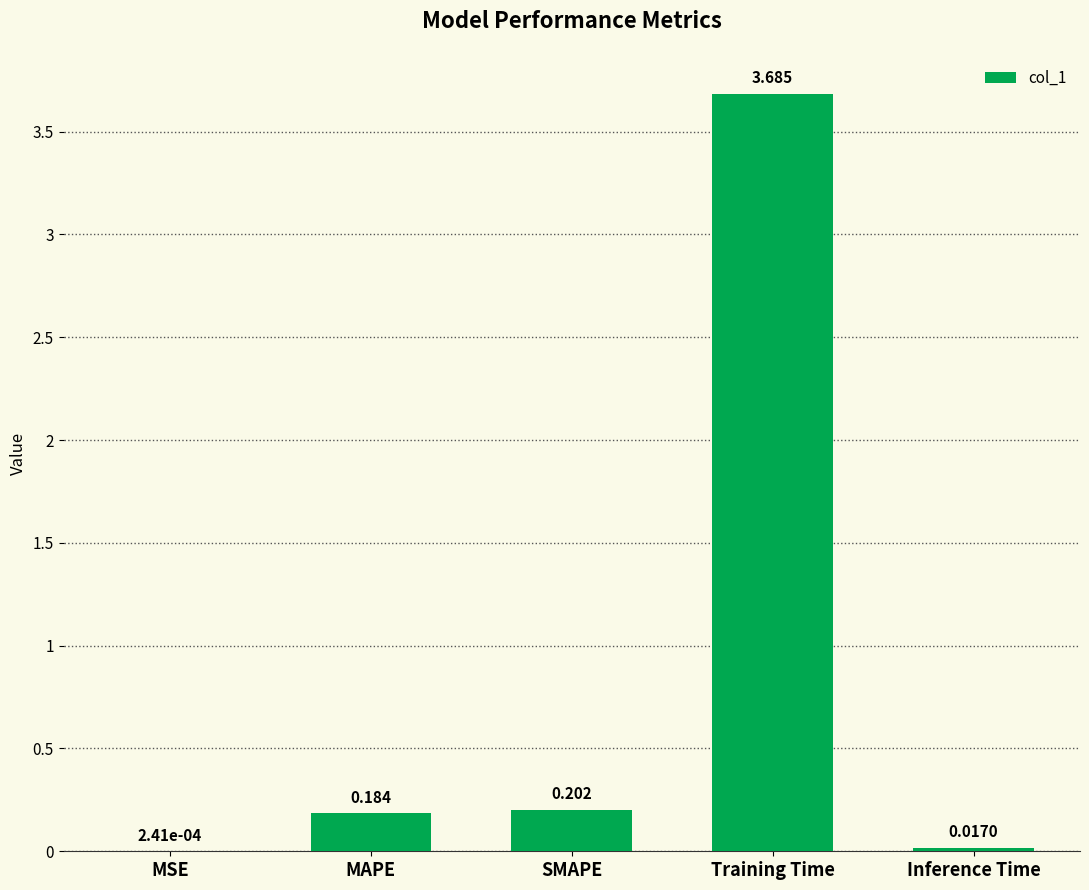

Which category has the highest value across all series?

Training Time